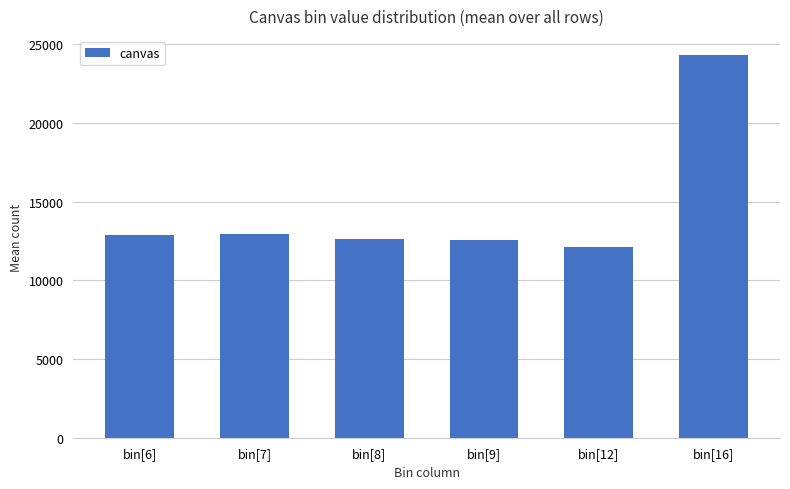

What position from the right is bin[12]?

2